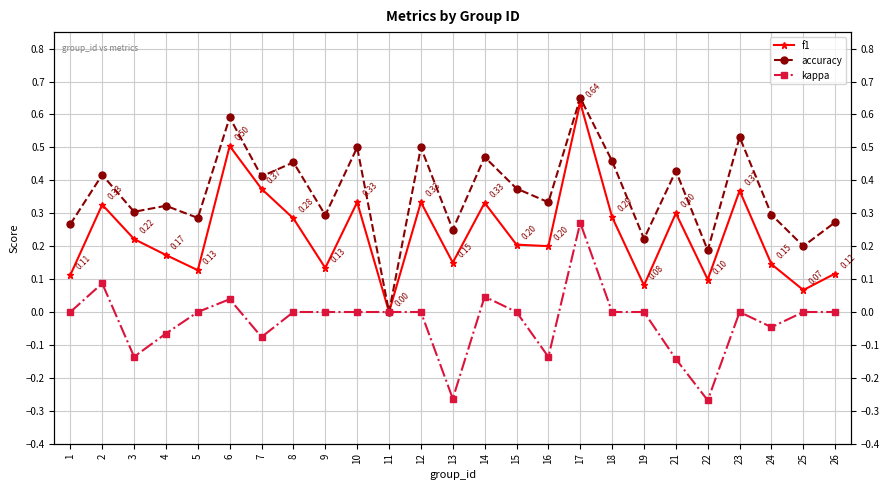

The value of accuracy at 14 is 0.3. True or false?

False